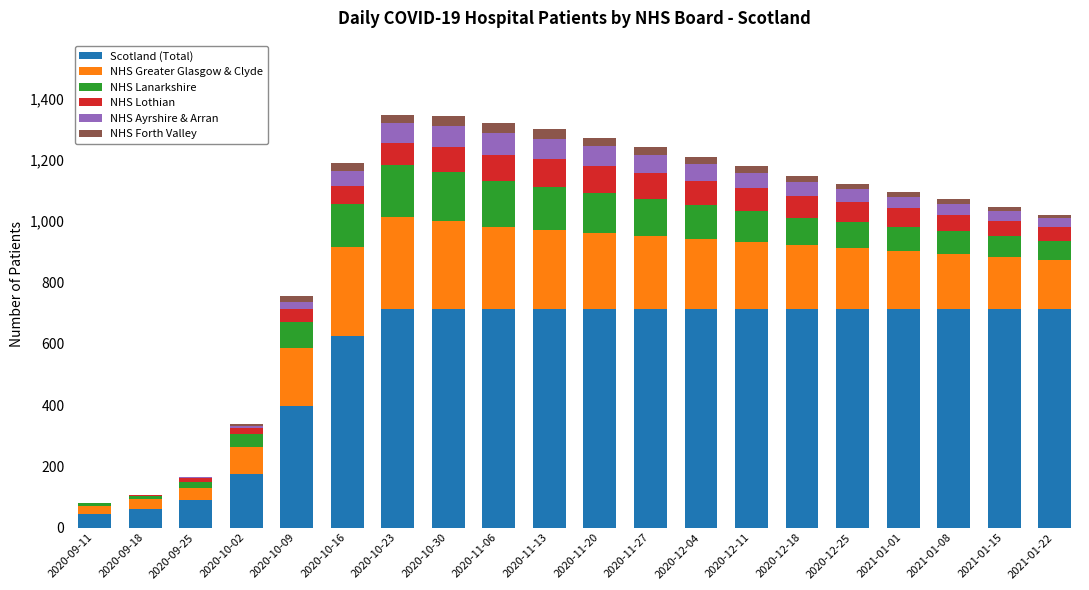

The NHS Forth Valley series shows 10 at 2021-01-22. True or false?

True